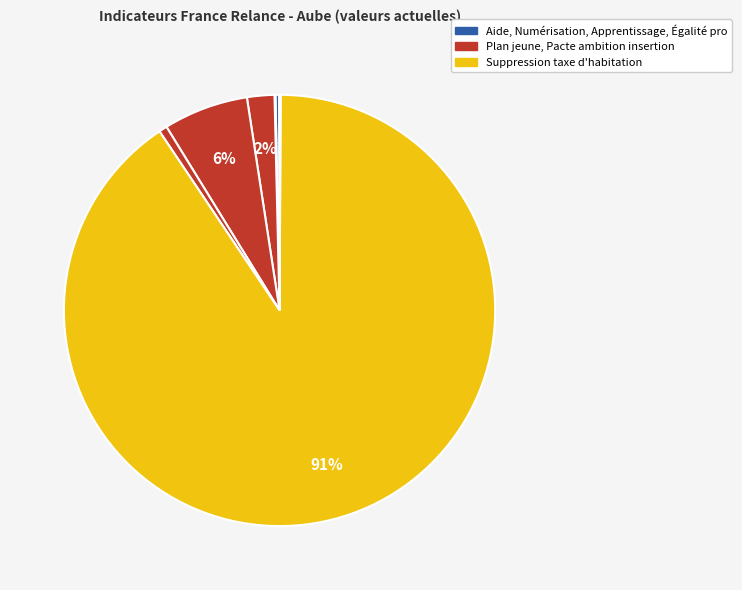

Which category has the biggest portion of the pie?

Supprimer la taxe d'habitation